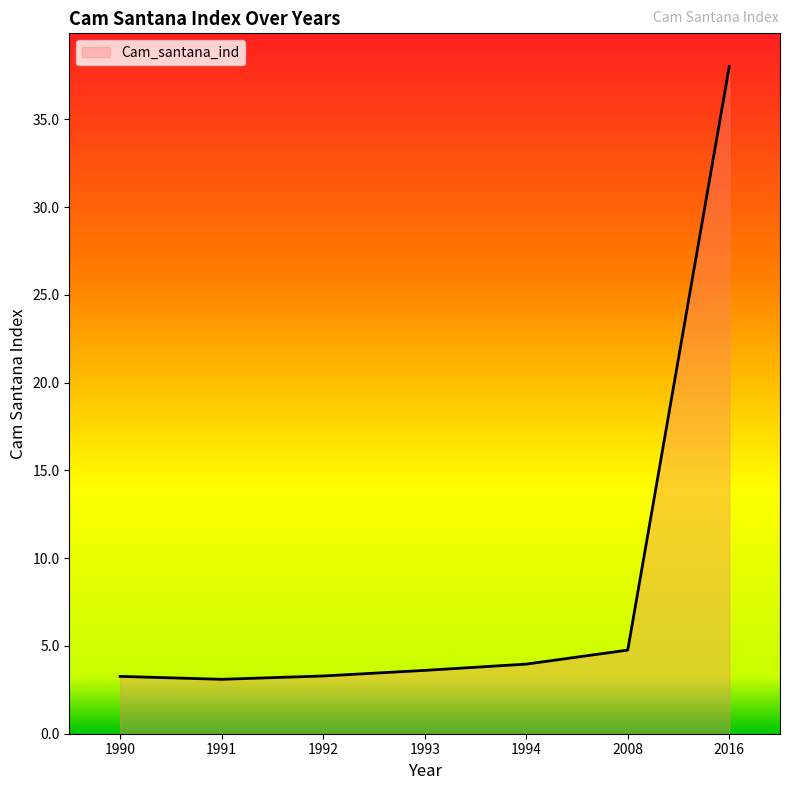

The value at 1990 is 0.7. True or false?

False